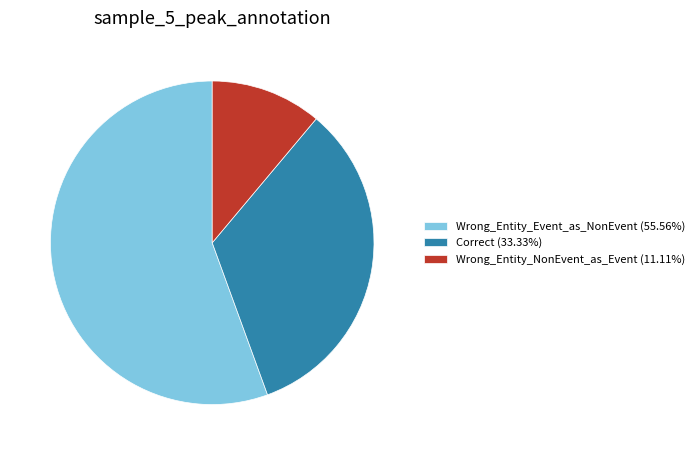

Is Correct (33.33%) the majority of the pie?

No